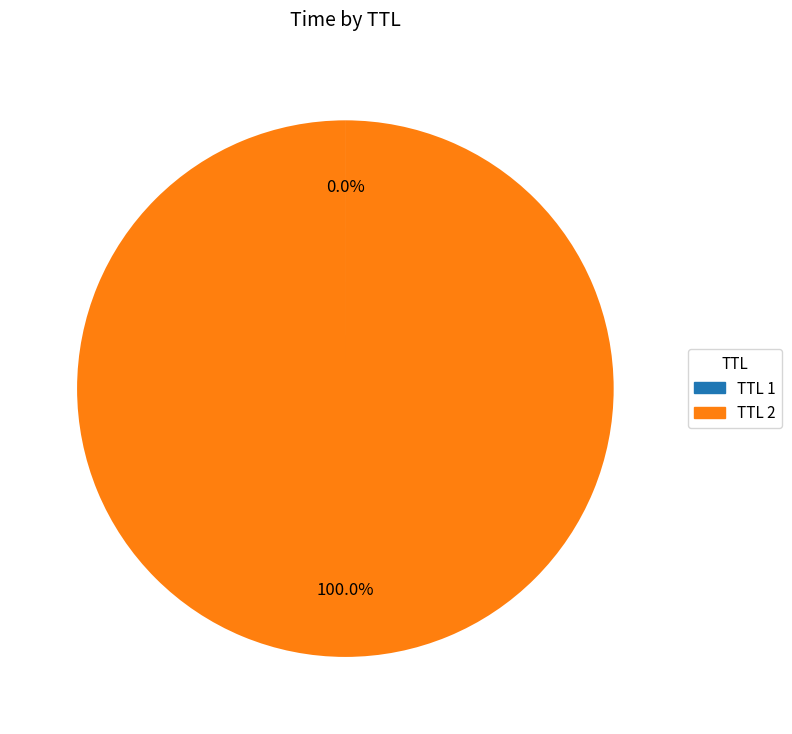

Is there any slice that represents more than half of the pie?

Yes